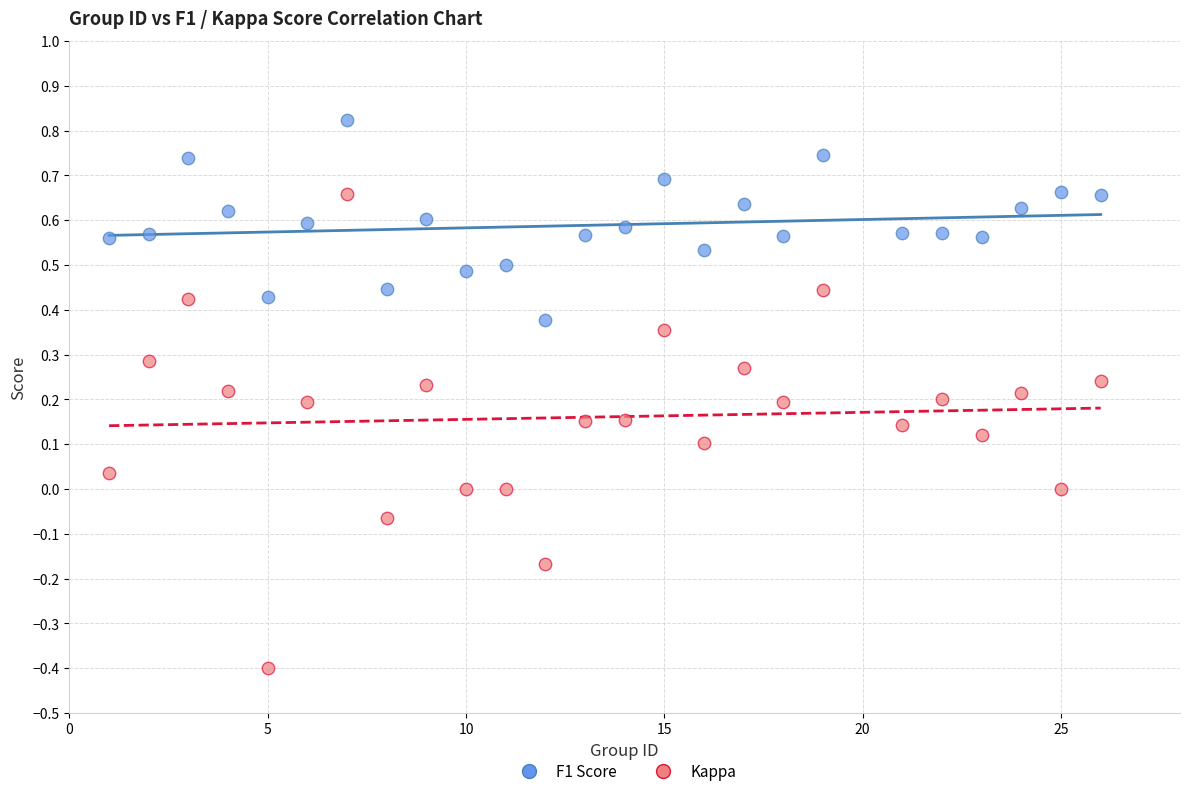

Across all data points, what is the range of Y values (max minus min)?

1.2